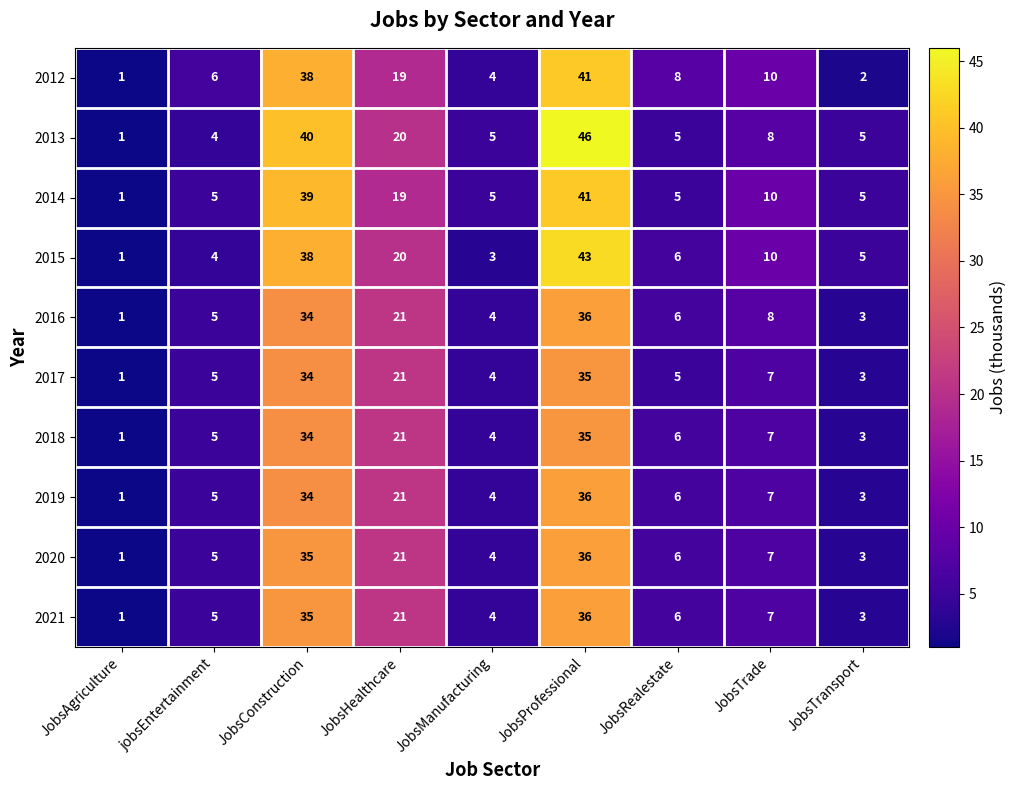

Count the number of categories in the chart.

9